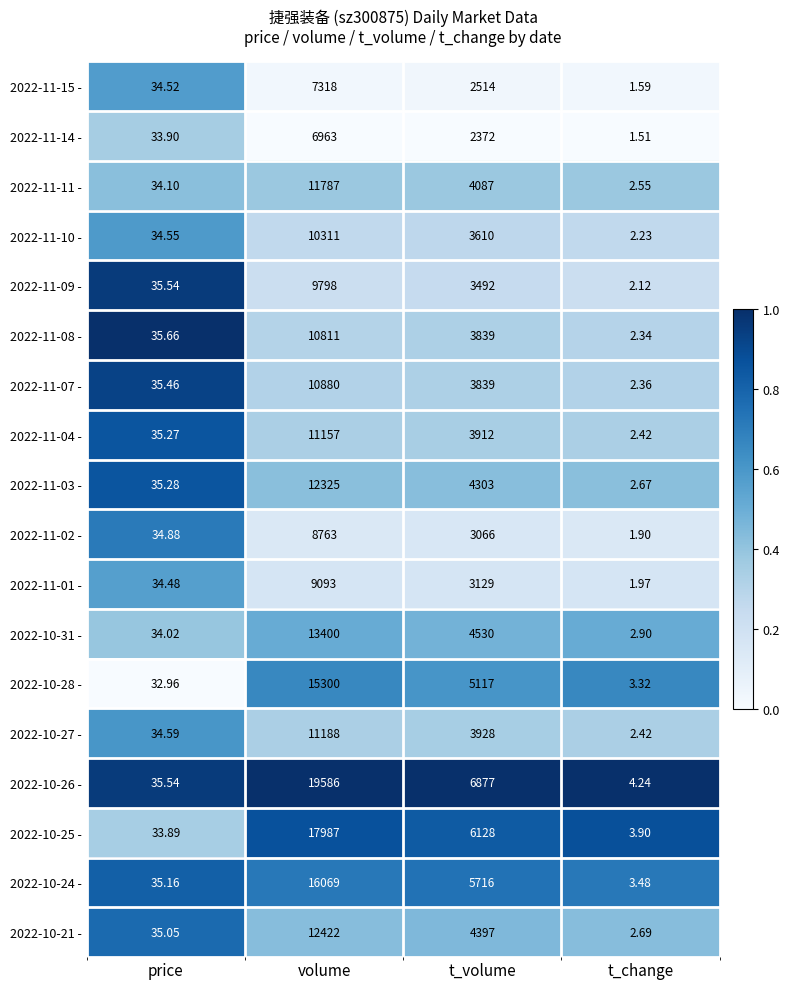

Where is 2022-11-04 - nearest to the value 5579?

t_volume